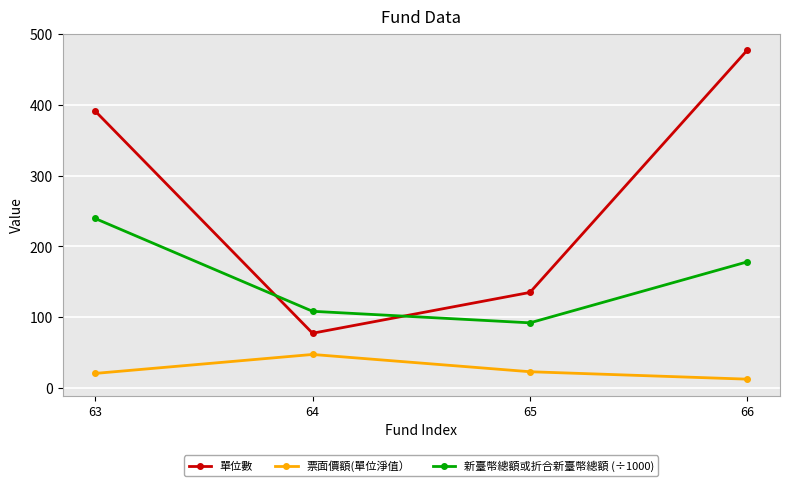

What are all the series names shown in the legend?

單位數, 票面價額(單位淨值）, 新臺幣總額或折合新臺幣總額 (÷1000)